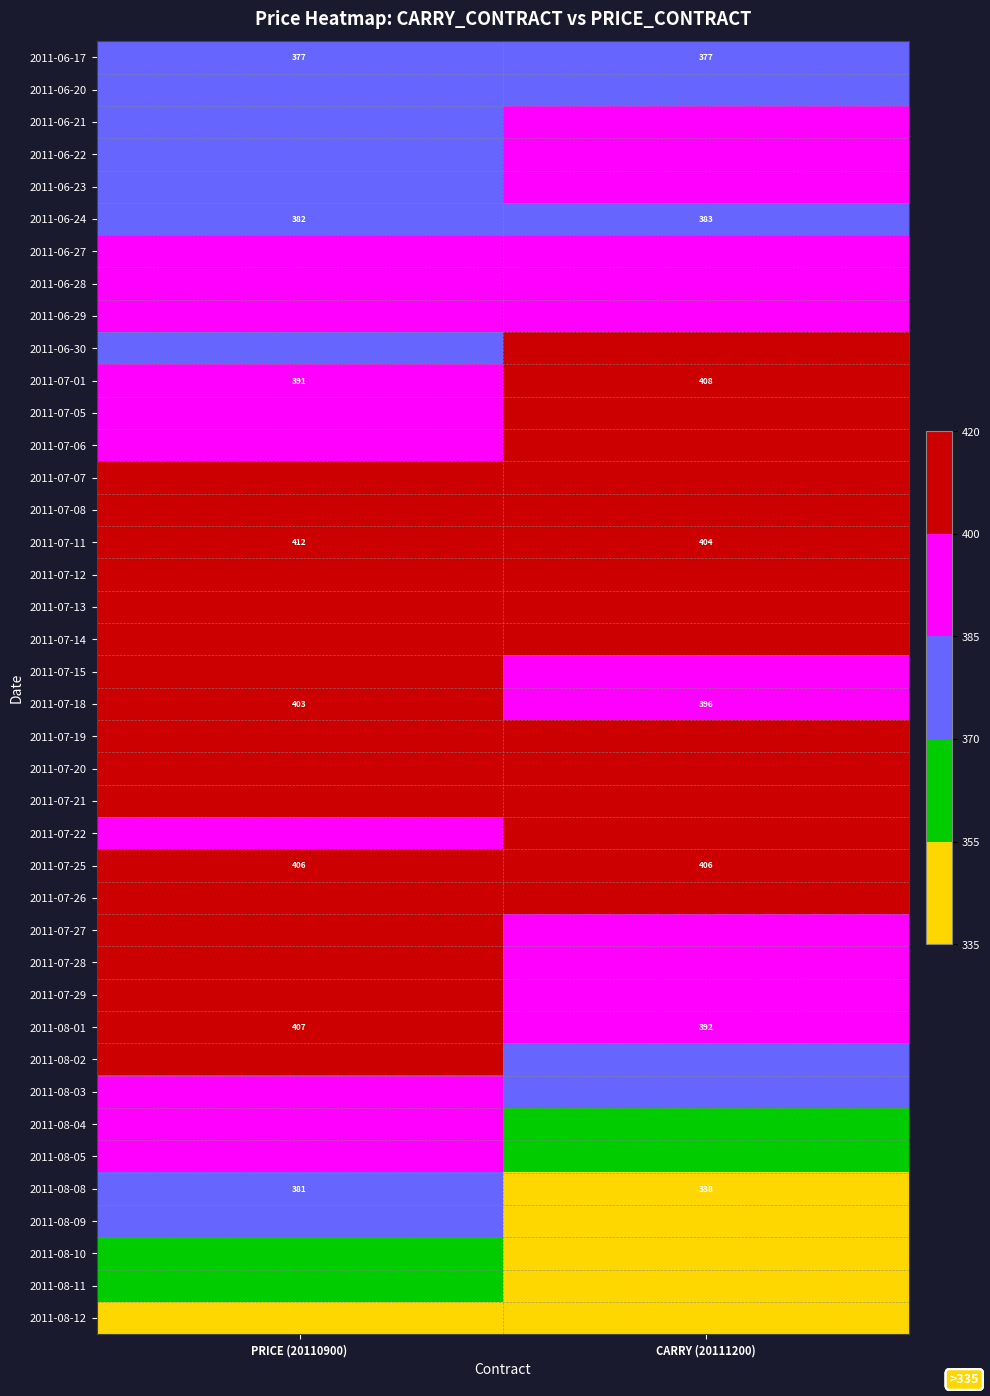

What is the average value of the 2011-07-01 series?

399.5